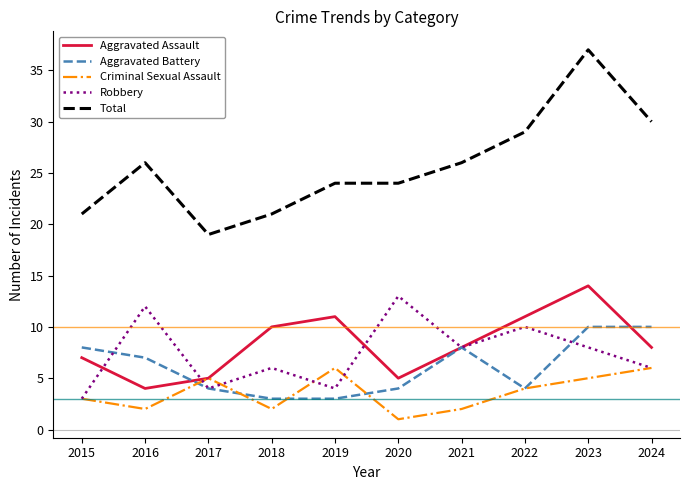

Read the Robbery value at 2015, to the nearest 5.

5